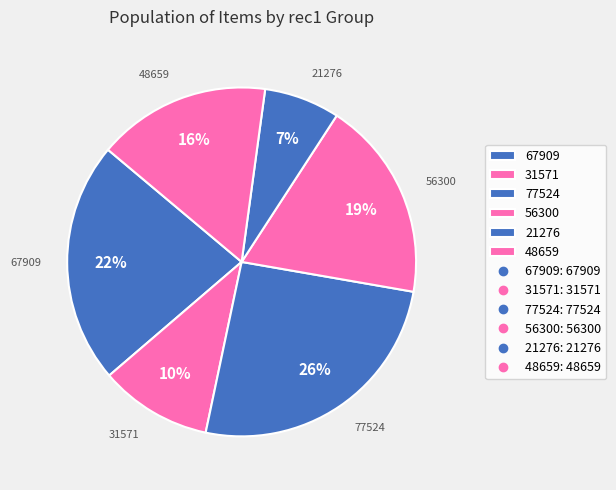

Do 67909 and 48659 together represent more than half of the pie?

No